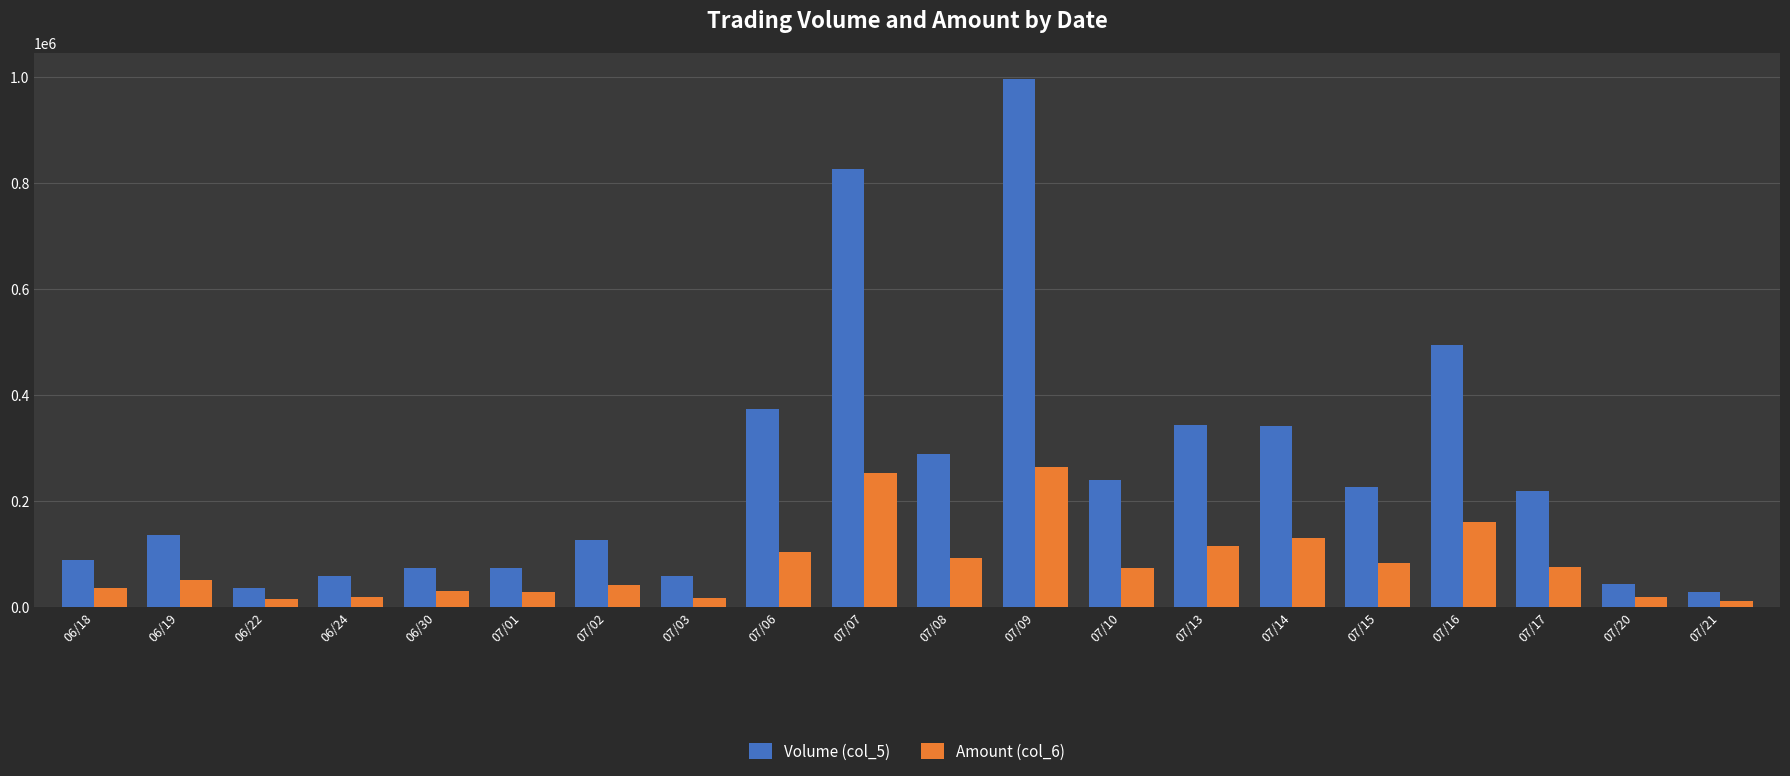

What is the maximum value for Amount (col_6)?

264000